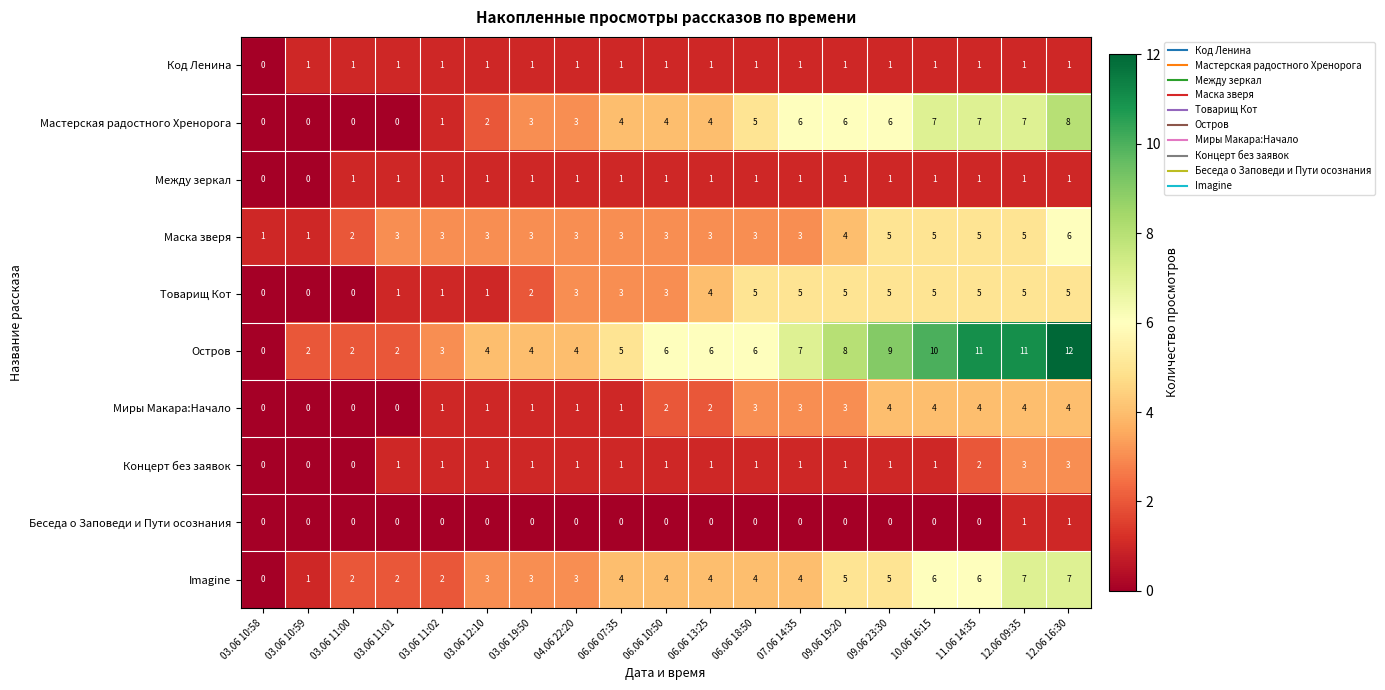

Count the Мастерская радостного Хренорога values in the range 1 to 6.

11